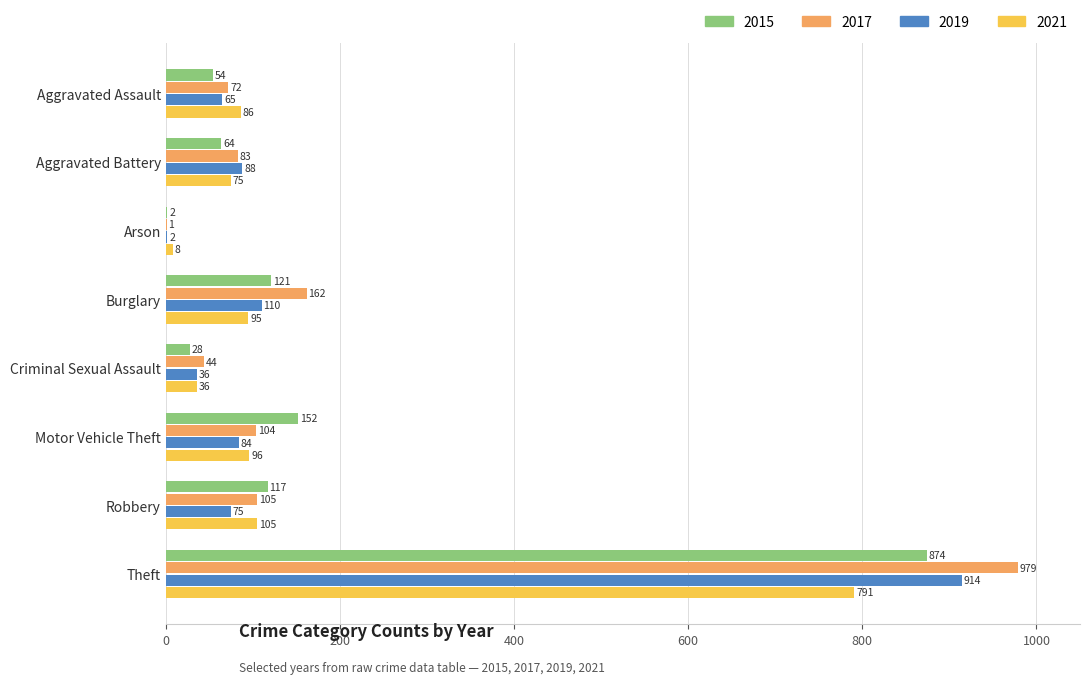

At which category is the sum across all series the highest?

Theft